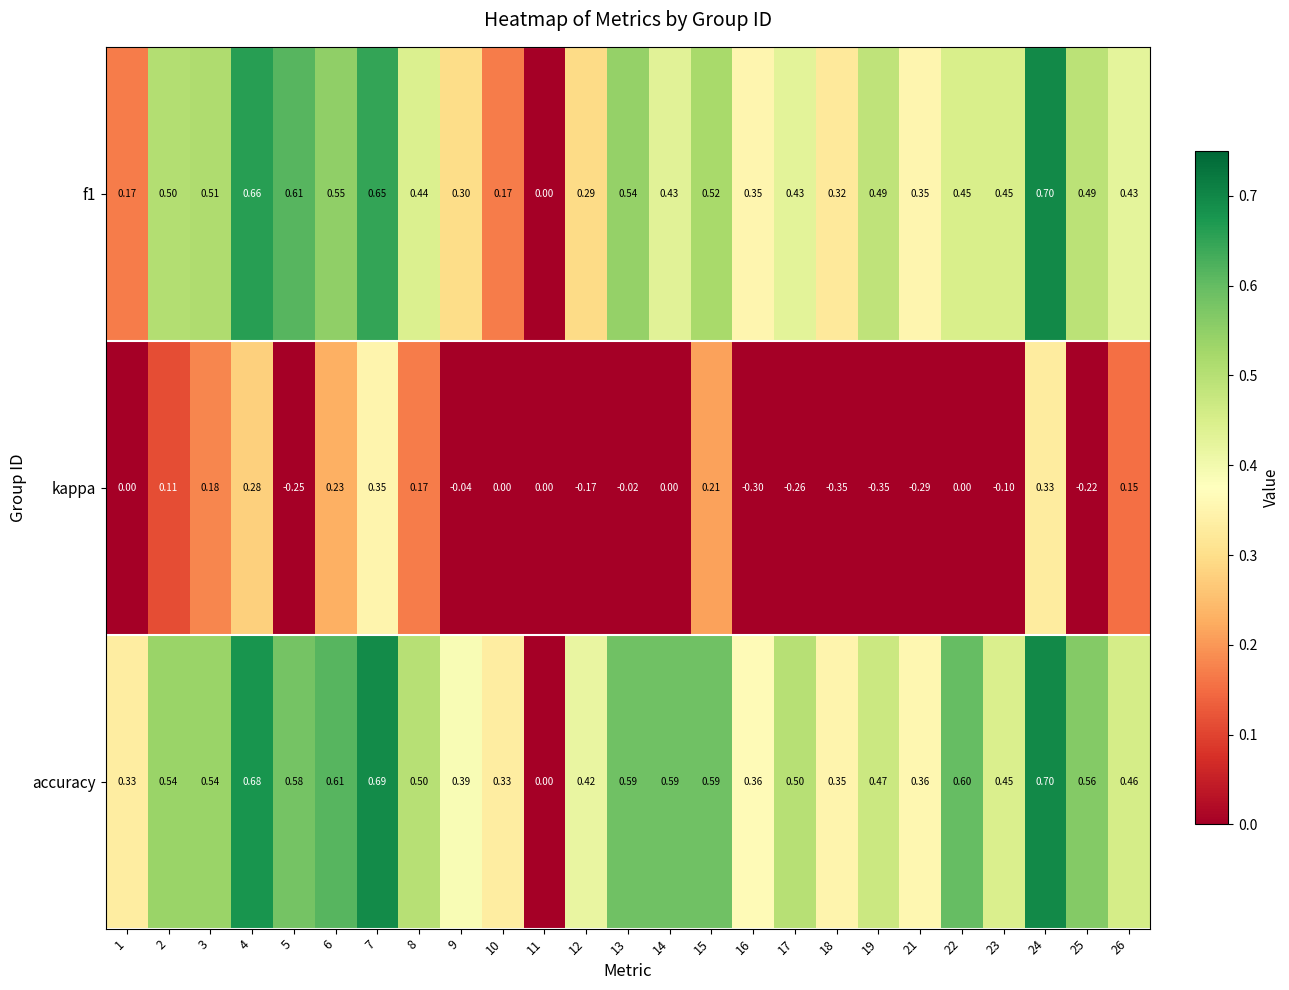

Count the number of data series in this chart.

3